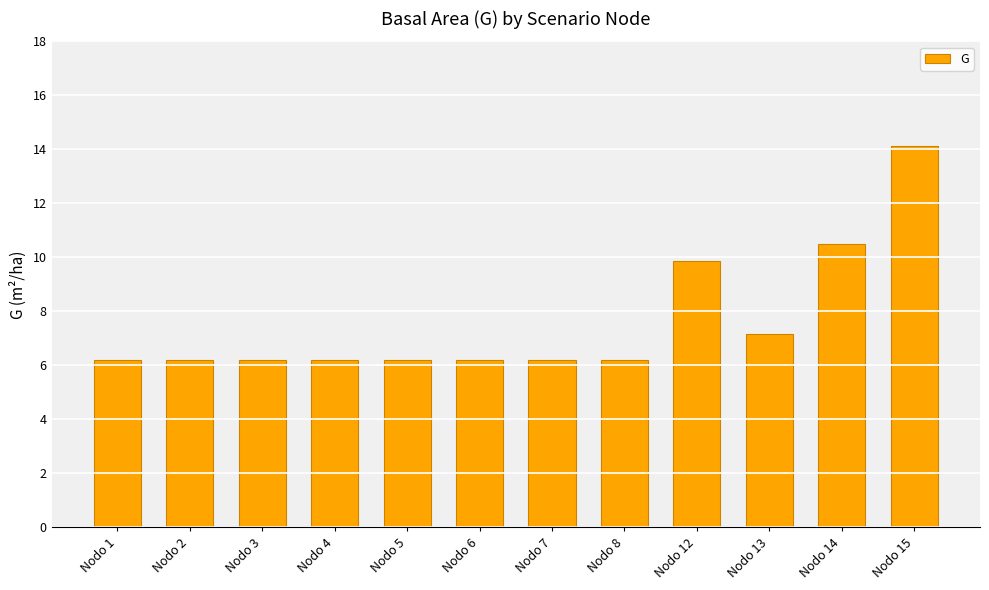

The value at Nodo 4 is 4.3. True or false?

False